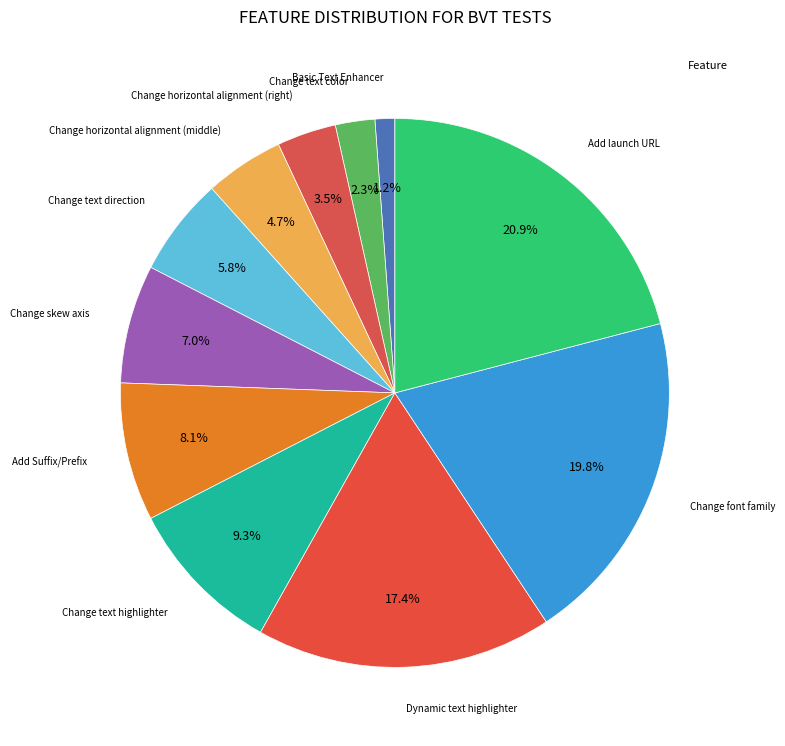

Count the number of slices in the pie.

11